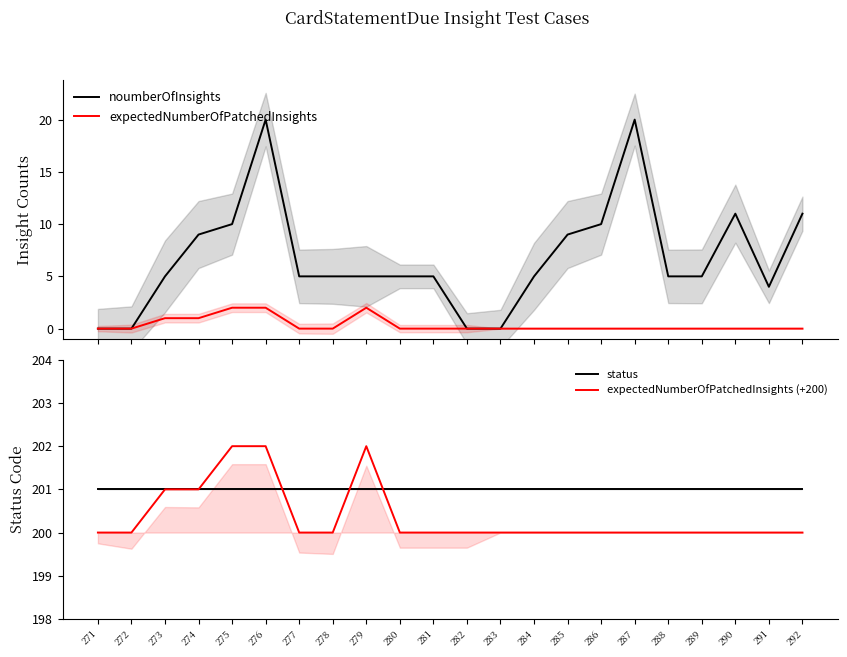

List the series in order of their peak value, lowest first.

expectedNumberOfPatchedInsights, noumberOfInsights, status, expectedNumberOfPatchedInsights (+200)